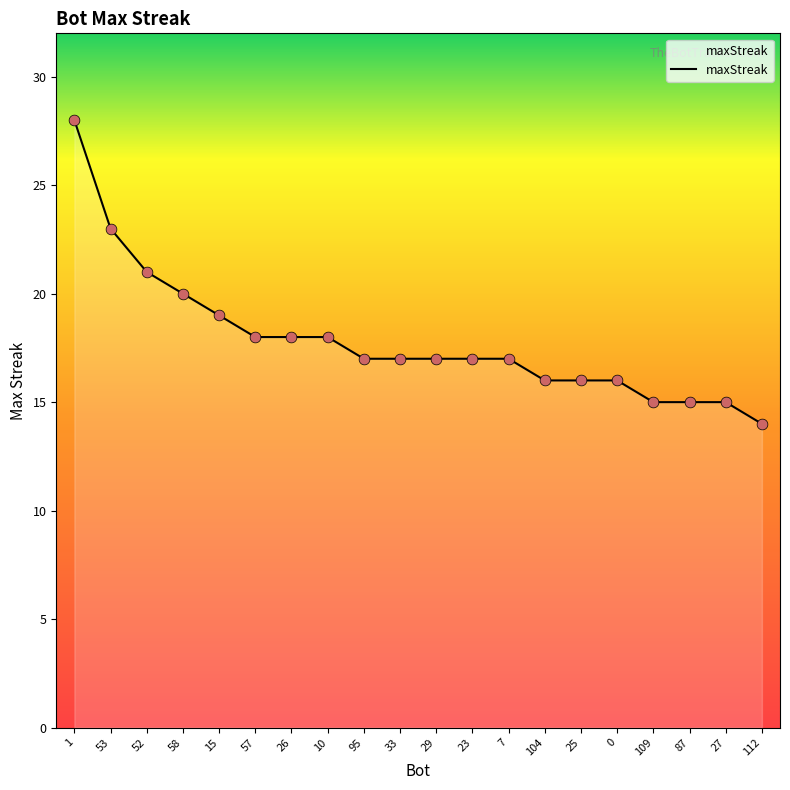

What is the change in value from 53 to 23?

-6